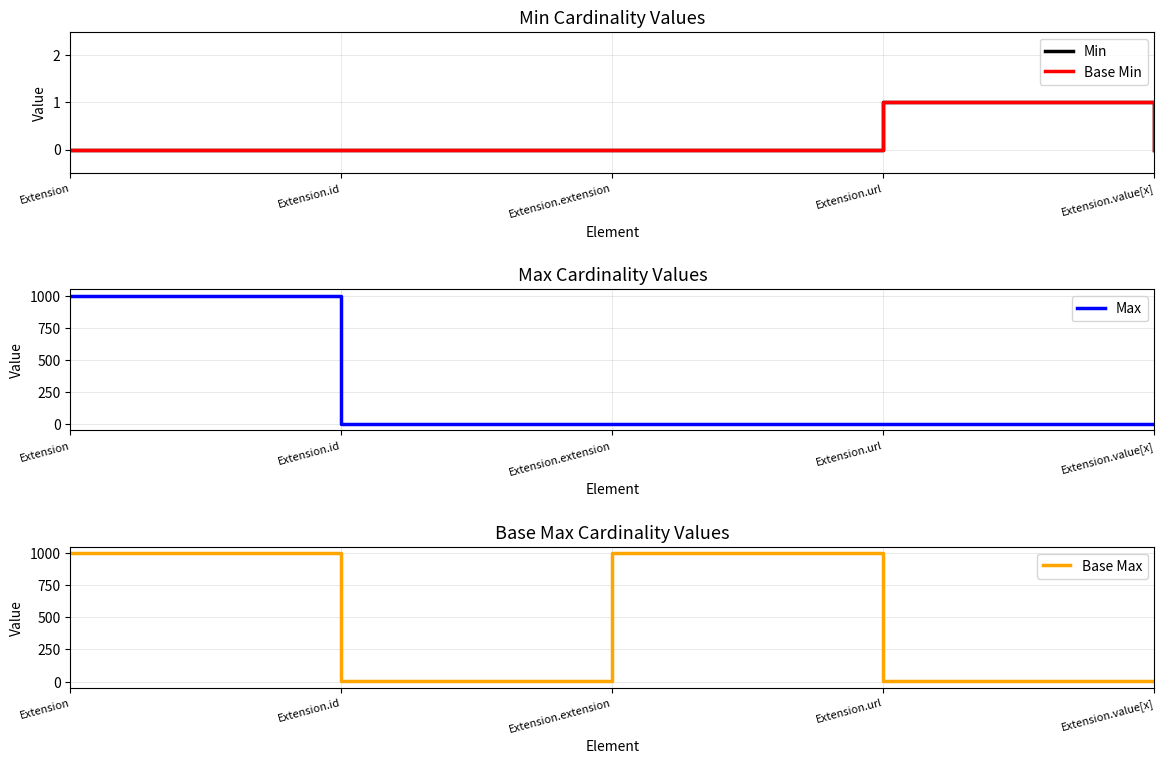

Rank the categories by Base Max value from highest to lowest.

Extension, Extension.extension, Extension.id, Extension.url, Extension.value[x]